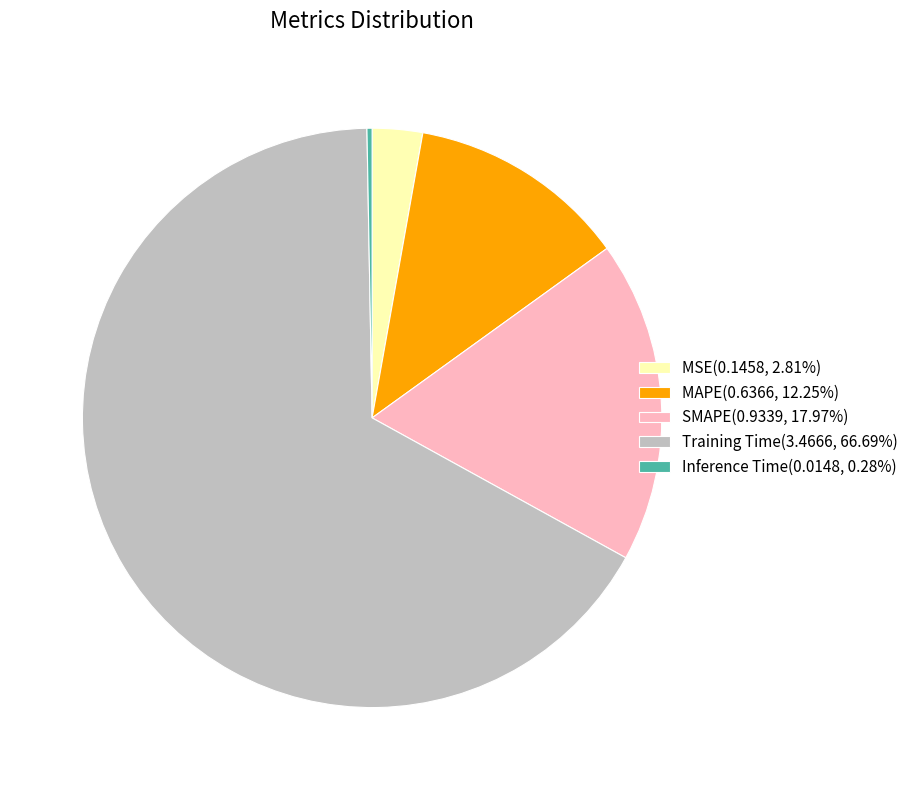

Is the sum of SMAPE(0.9339, 17.97%) and MAPE(0.6366, 12.25%) greater than half?

No